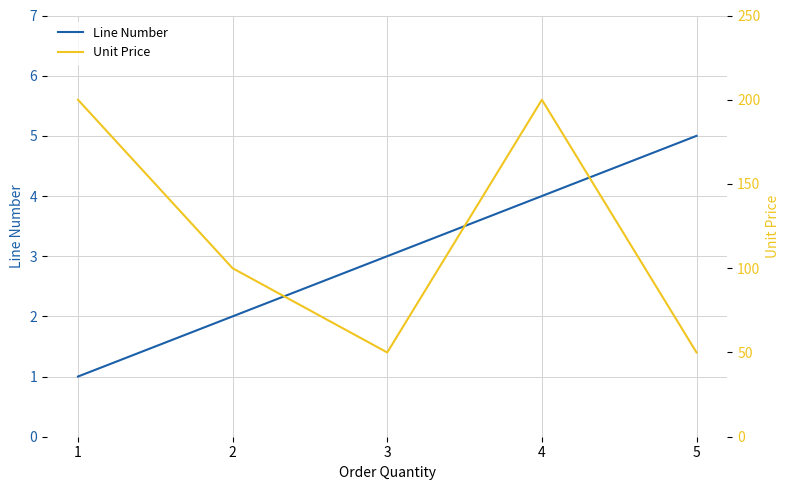

Which has a higher value, 2 or 1?

2